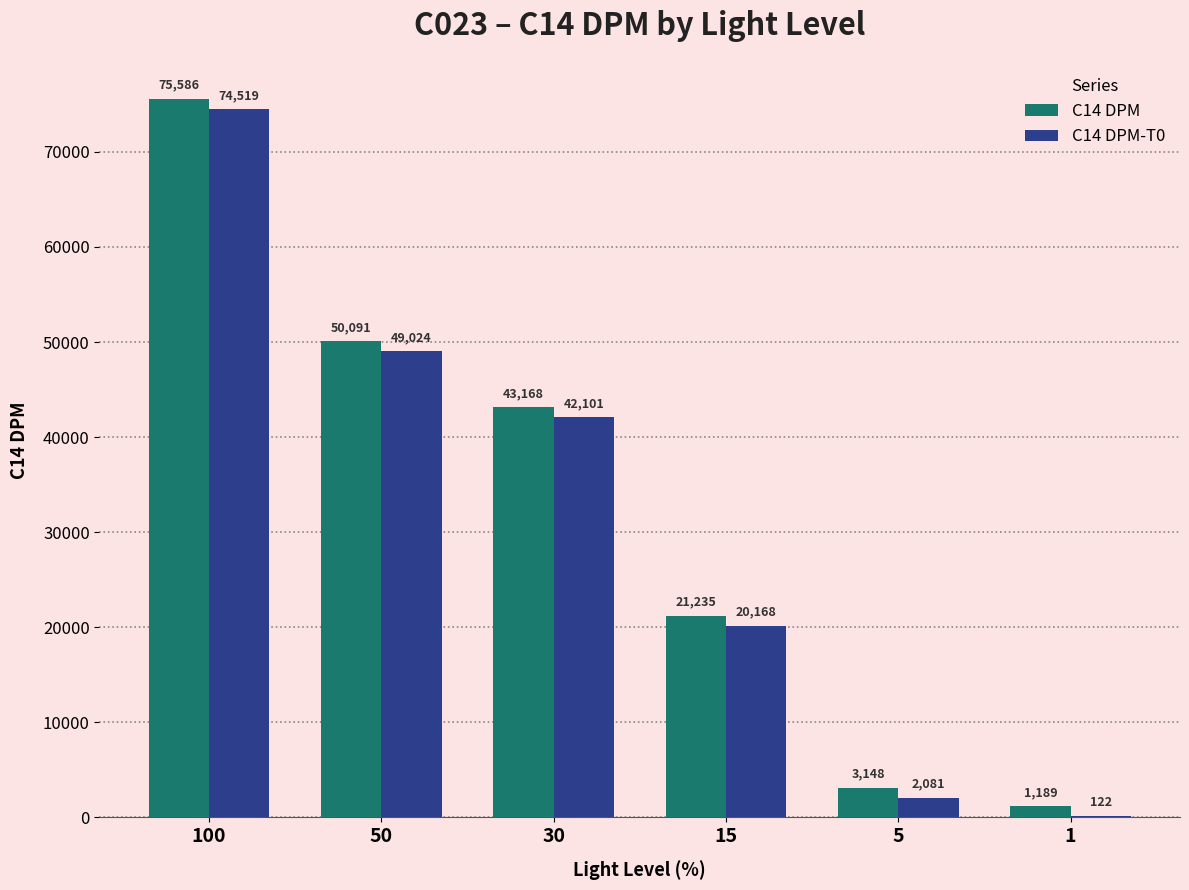

What is the highest value of the C14 DPM-T0 series?

74519